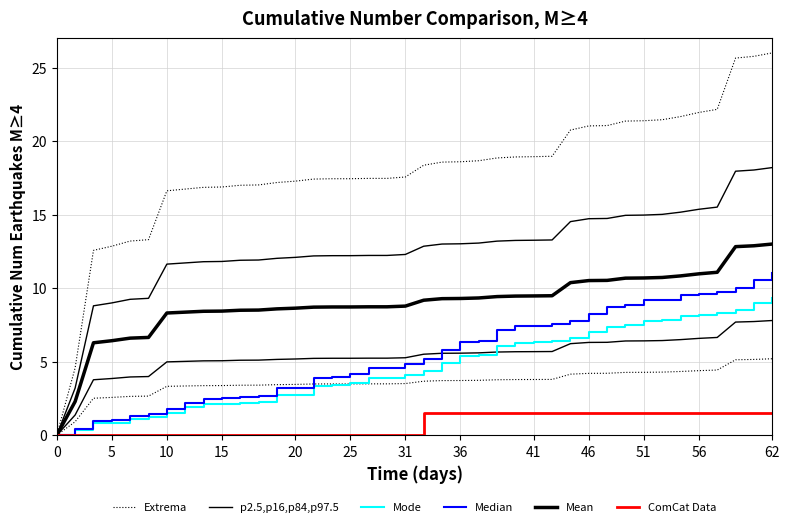

How many positive values does the Mean series have?

39